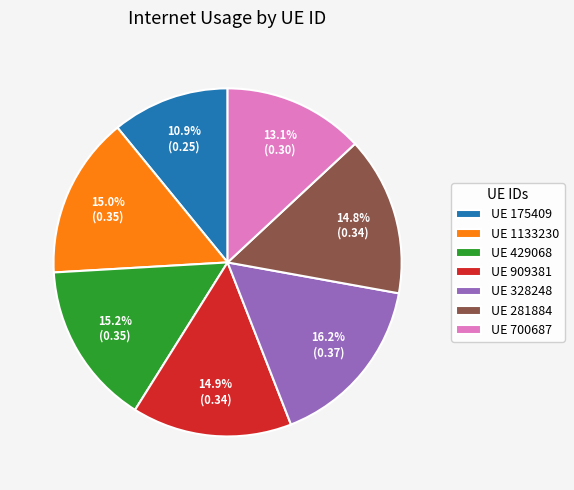

Which category has the smallest portion of the pie?

UE 175409